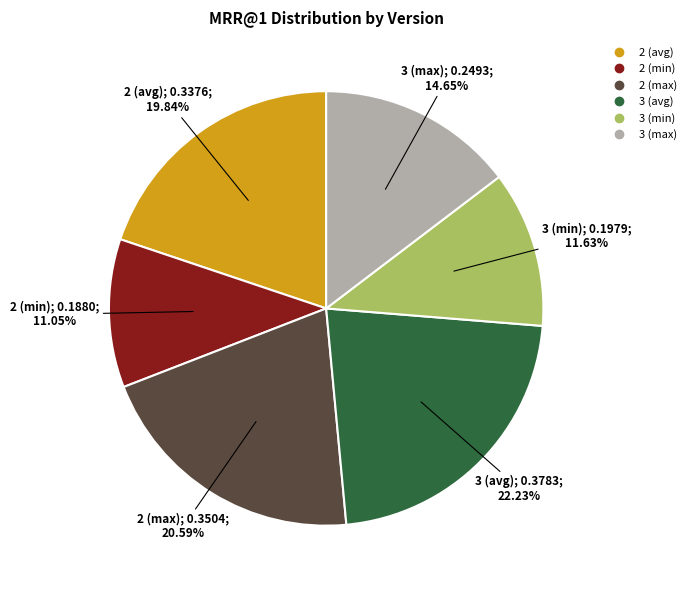

Is there a majority slice in this chart?

No